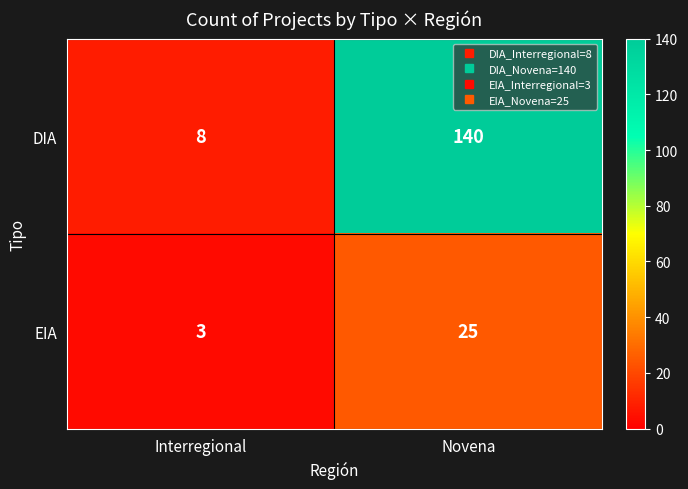

The value of DIA at Novena is 140. True or false?

True